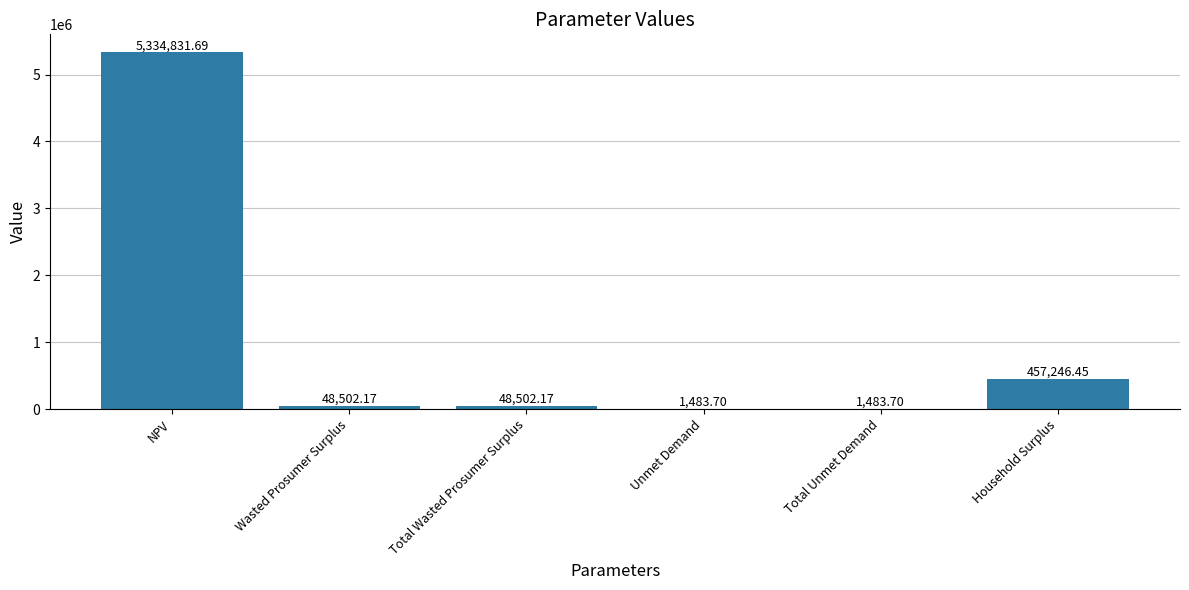

The value at Unmet Demand is 1483.7. True or false?

True